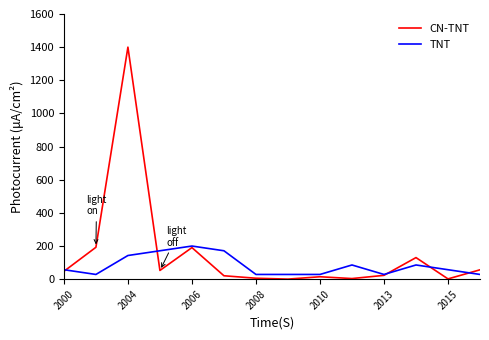

Rank the series by their average value, from lowest to highest.

TNT, CN-TNT